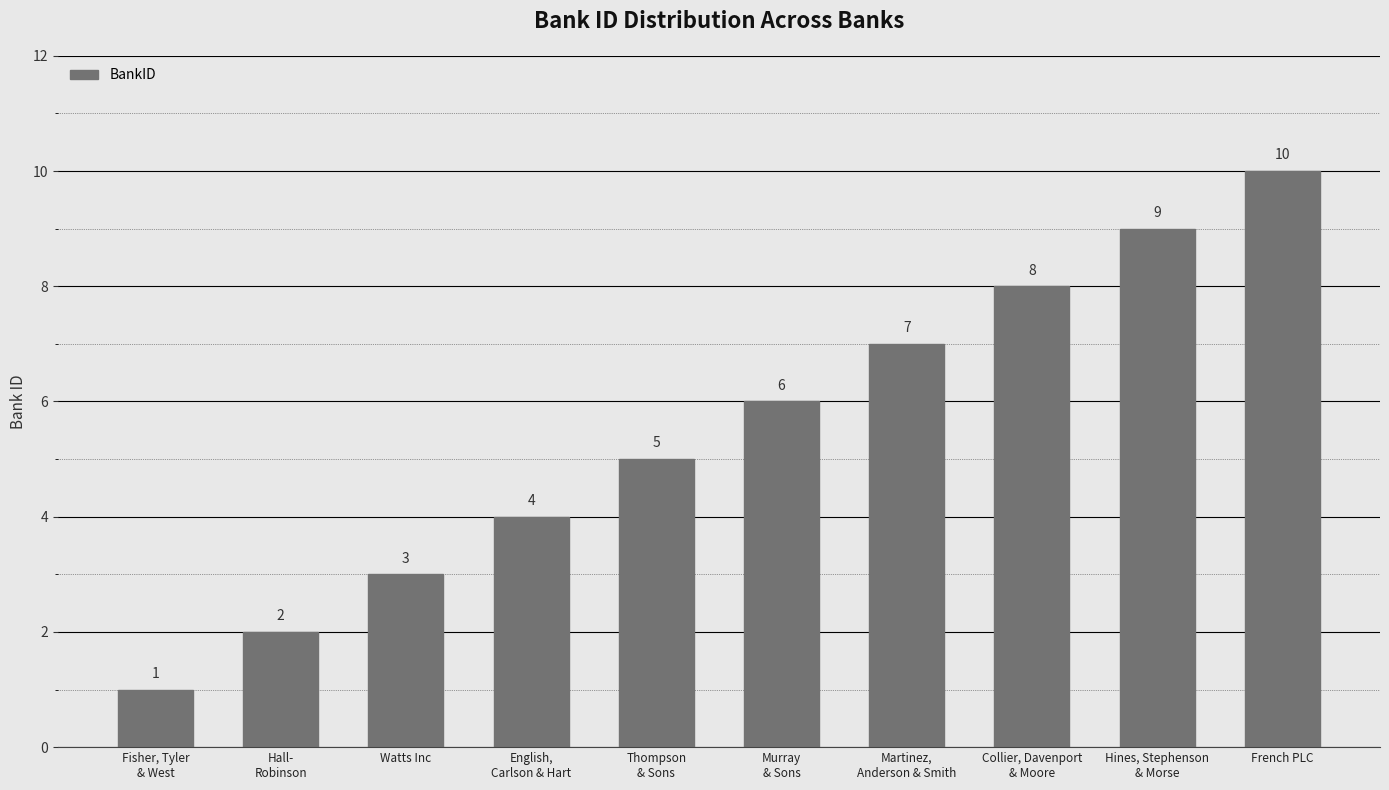

List the labels in order of value, smallest first.

Fisher, Tyler
& West, Hall-
Robinson, Watts Inc, English,
Carlson & Hart, Thompson
& Sons, Murray
& Sons, Martinez,
Anderson & Smith, Collier, Davenport
& Moore, Hines, Stephenson
& Morse, French PLC